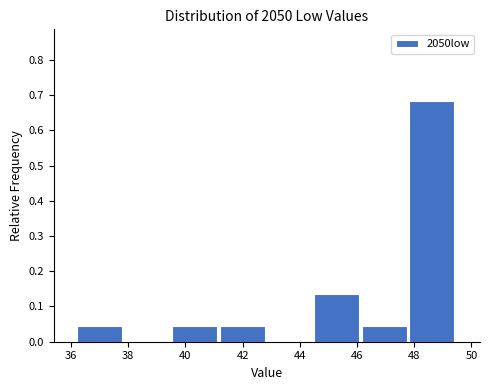

What is the height of the bar covering 44.6 to 46.2 on the x-axis? Neither the bar edges nor the heights are printed on the chart, so give them approximately, as read against the axes.

0.14